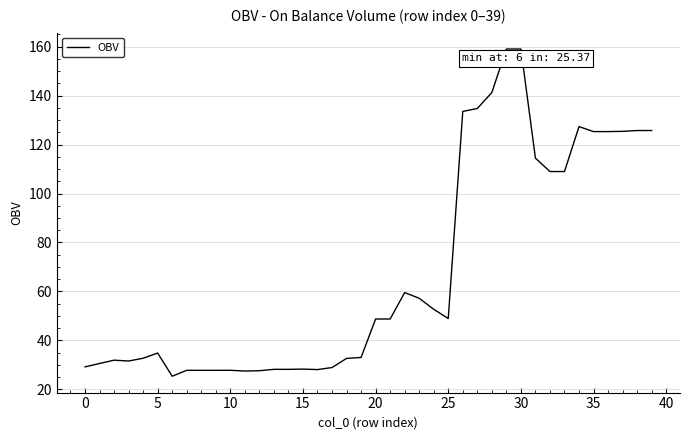

What is the difference between the maximum and minimum values?

133.7